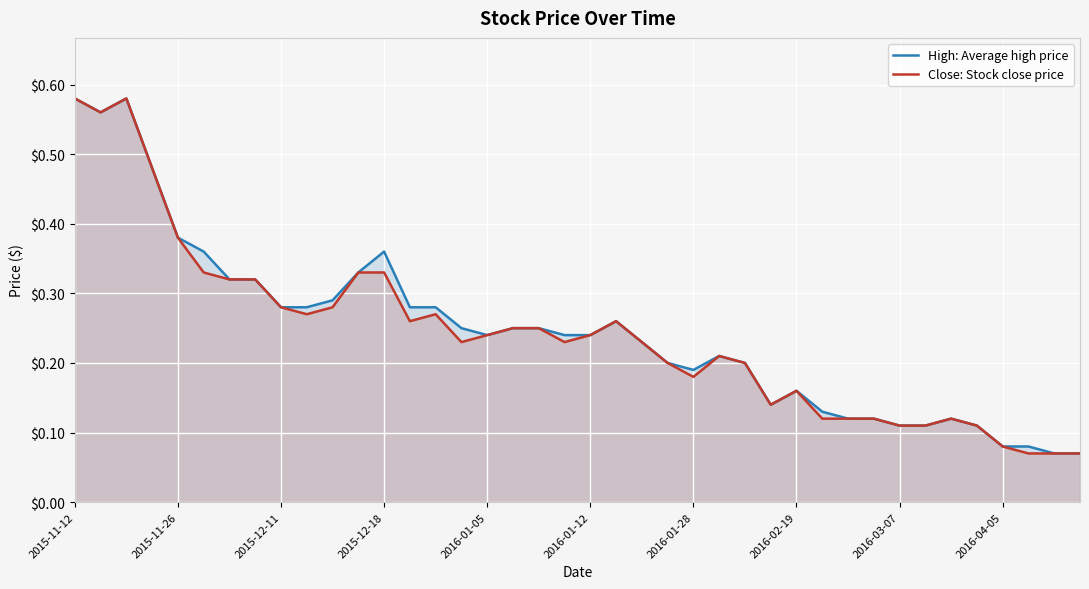

What is the difference between the maximum and minimum values in the High: Average high price series?

0.5